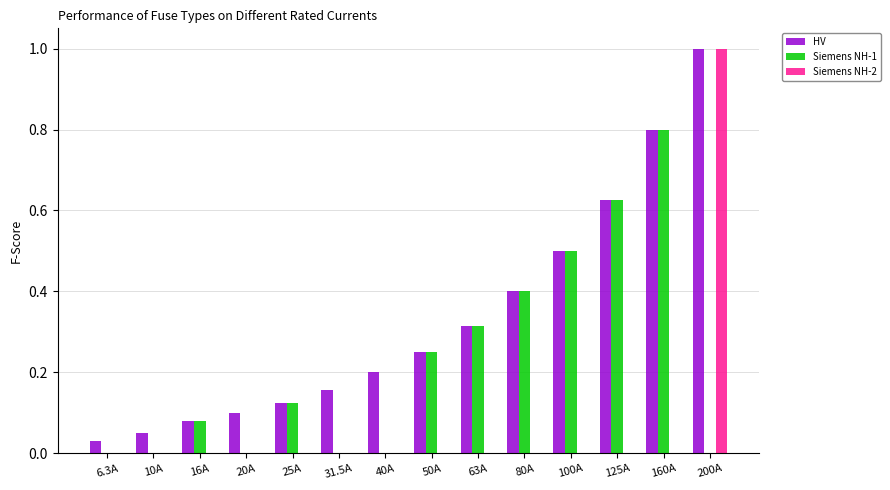

What is the sum of all Siemens NH-1 values?

3.1